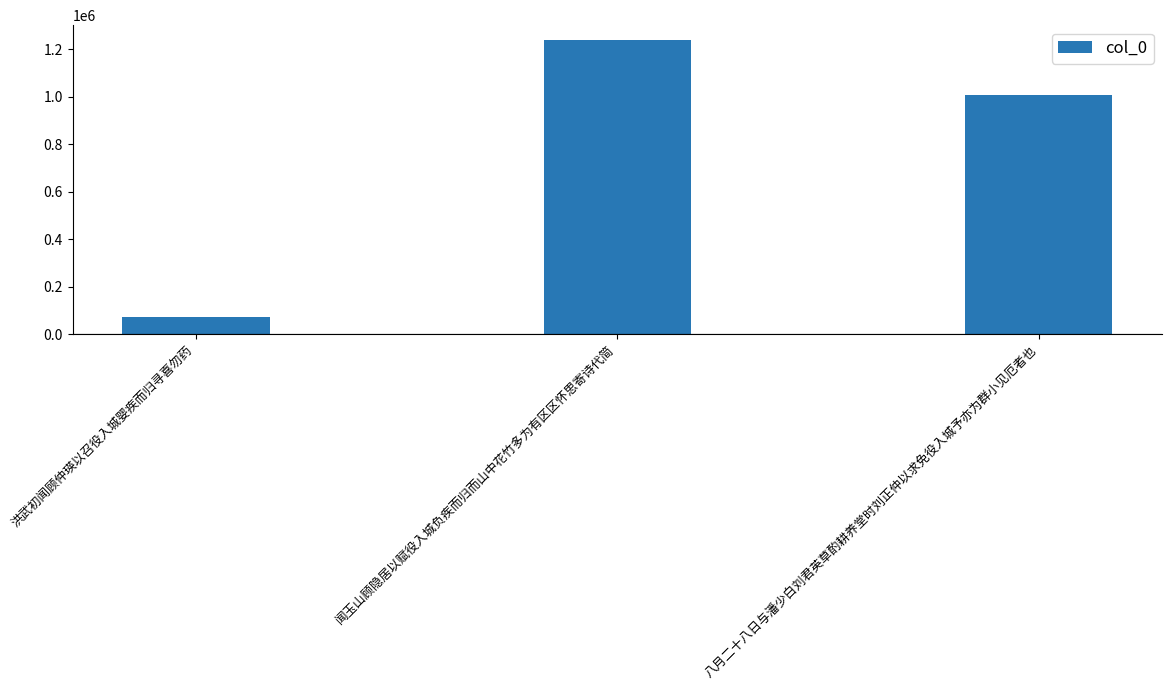

What position from the left is 八月二十八日与潘少白刘君英草酌耕养堂时刘正仲以求免役入城予亦为群小见厄者也?

3